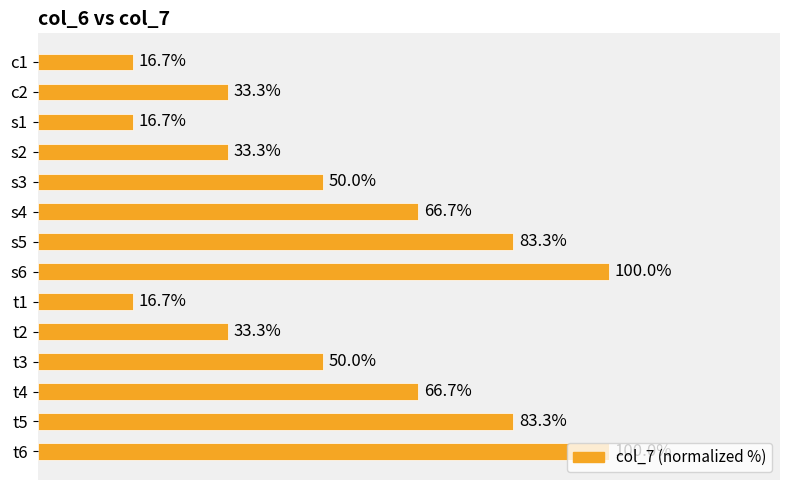

Which has a higher value, s6 or t3?

s6